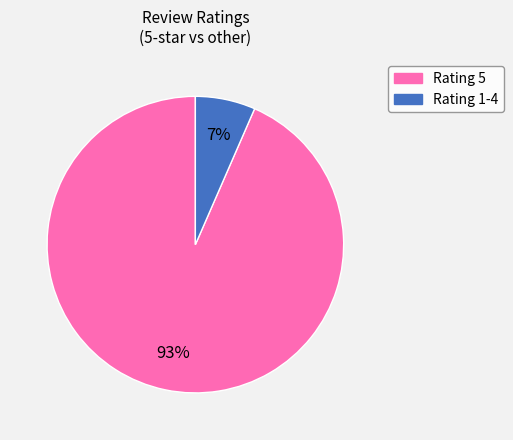

Is there a majority slice in this chart?

Yes